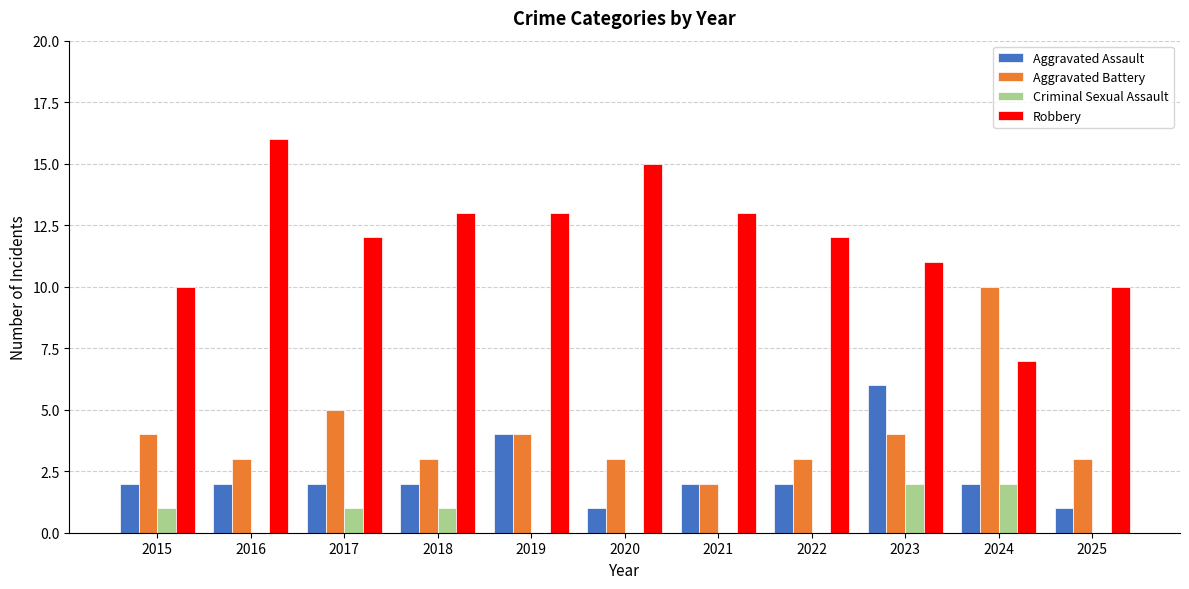

Which category has the highest value in the Aggravated Battery series?

2024